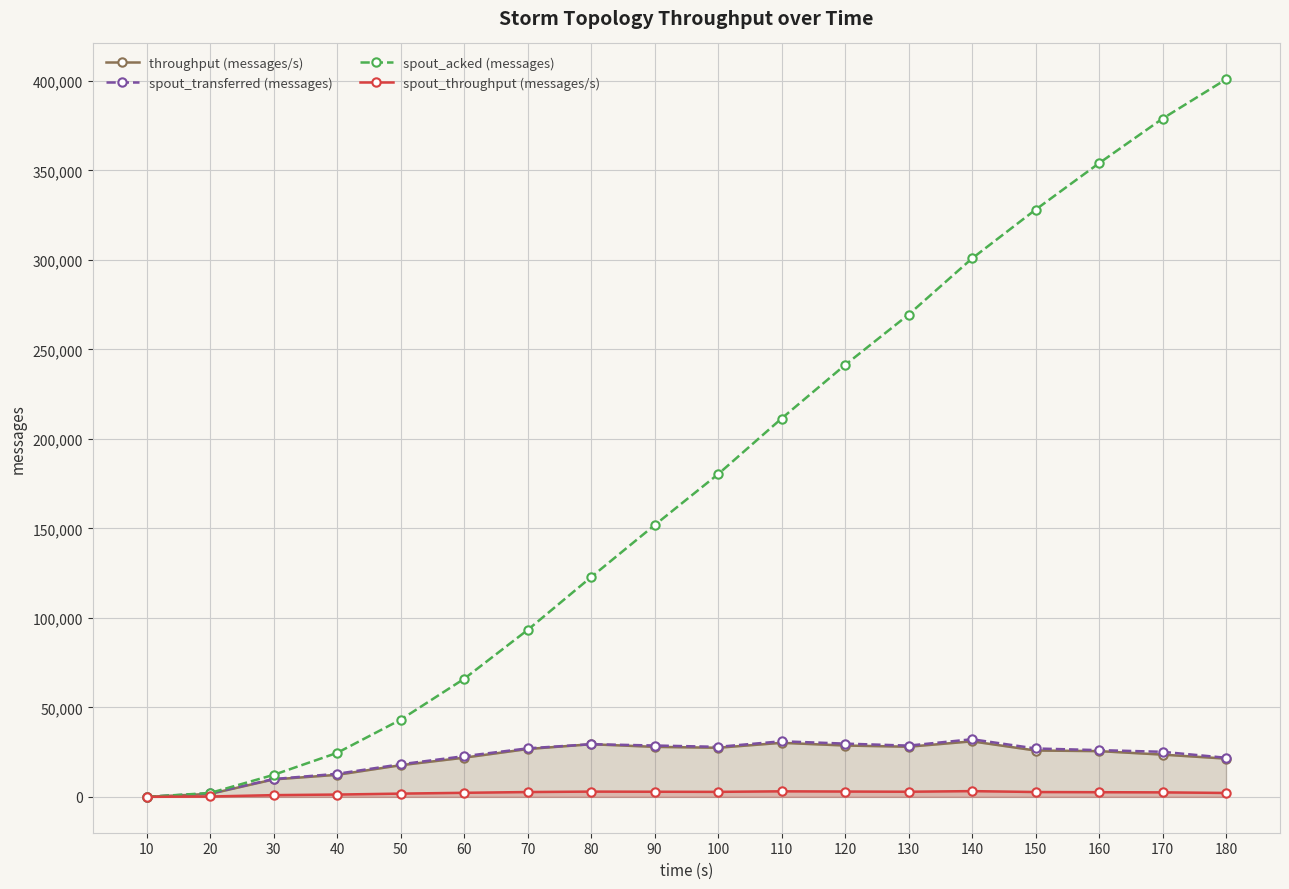

Count the number of categories in the chart.

18